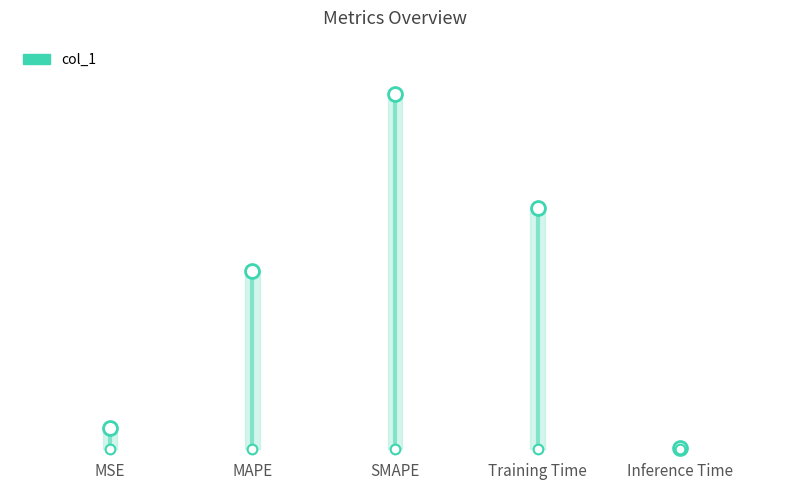

What is the value of the 3rd point from the left?

2.0